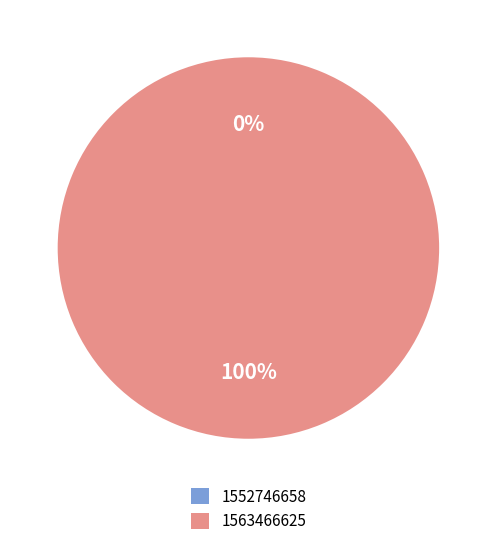

Is it true that 1563466625 is 100% of the pie?

True